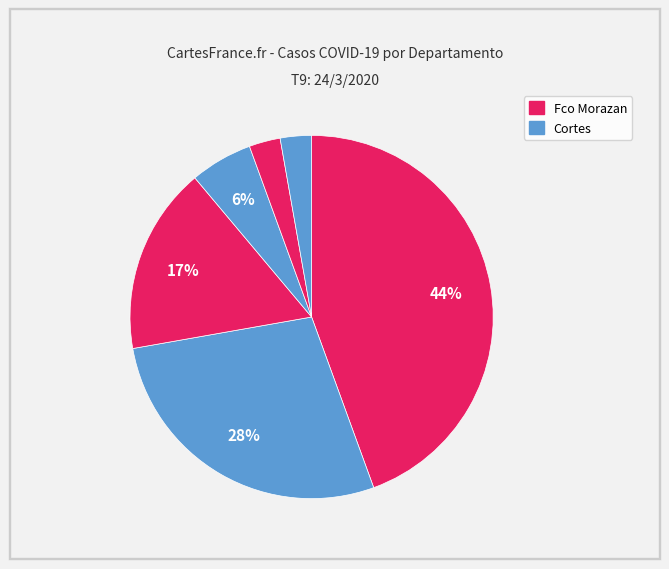

How many segments does this pie chart have?

6